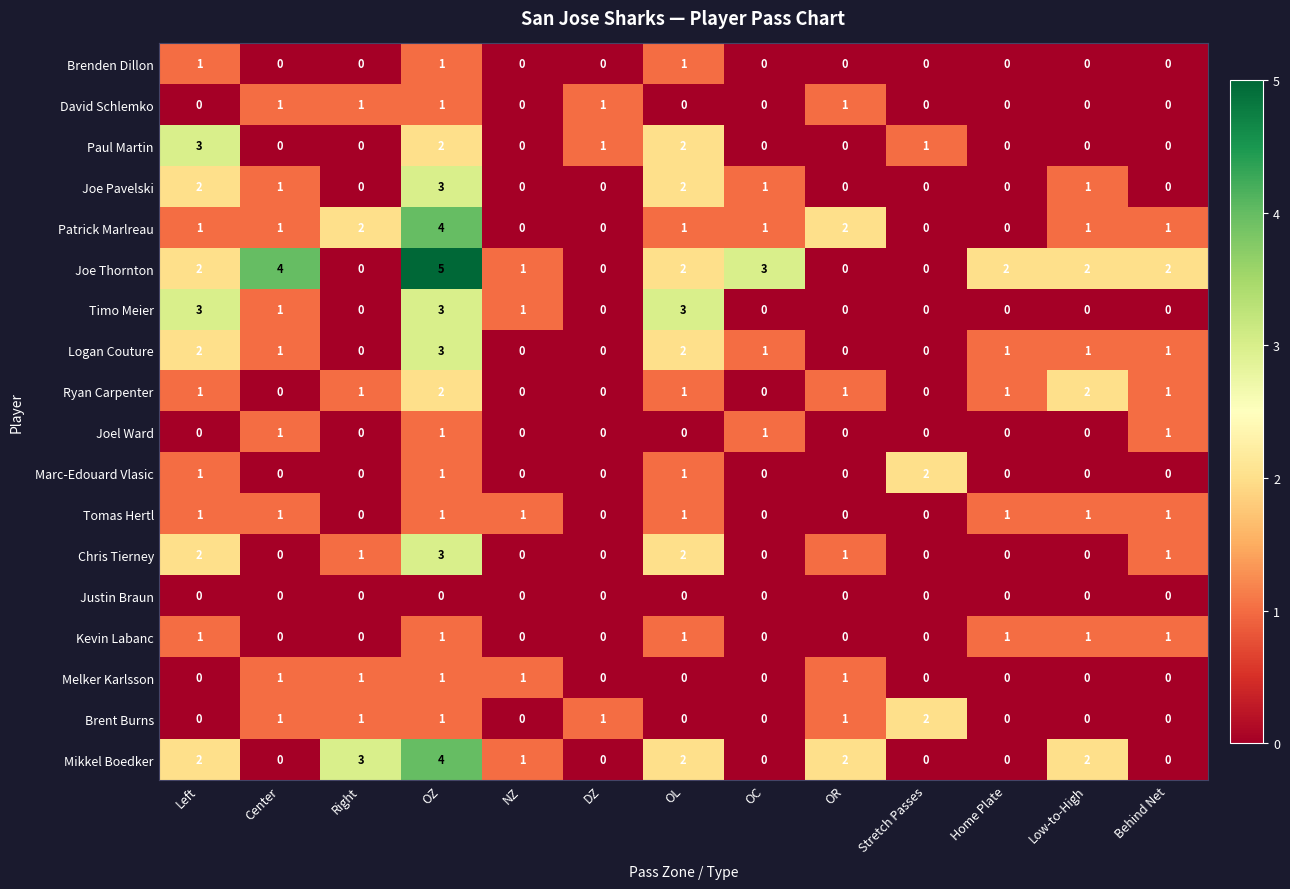

What is the spread (max minus min) of values at Behind Net?

2